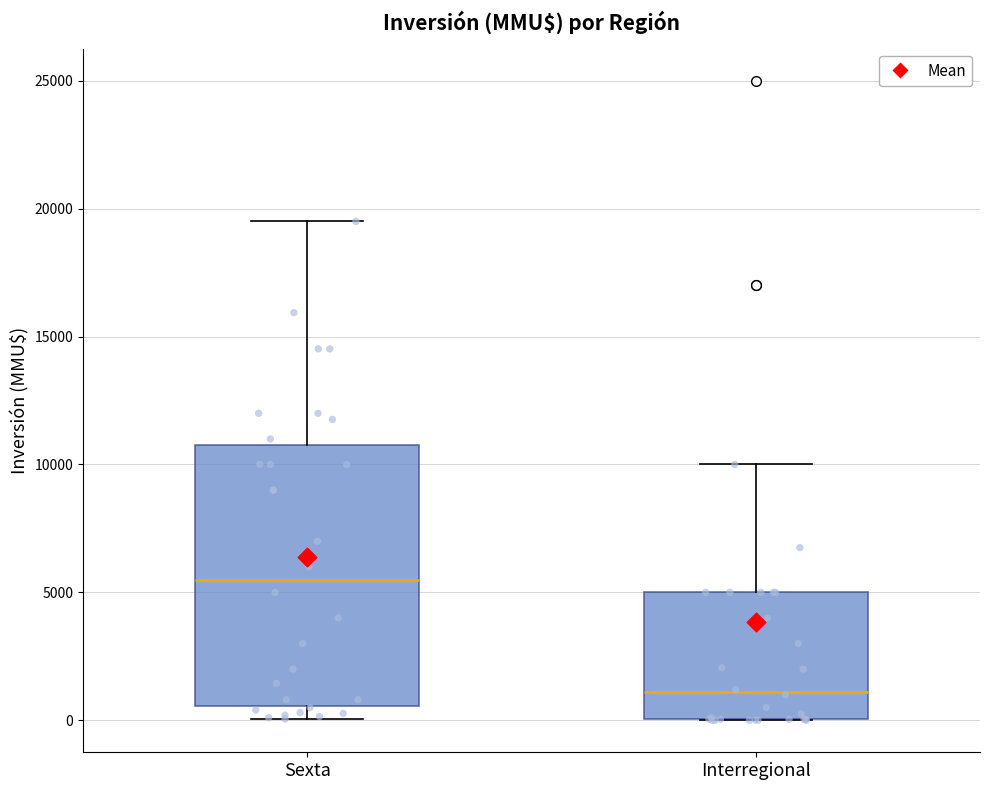

Which box's median line is the highest?

Sexta